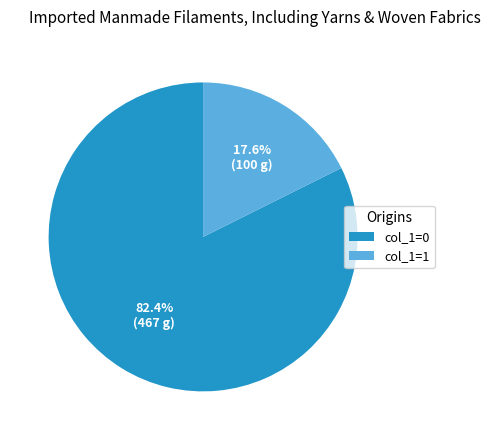

Combined, what portion of the pie is col_1=1 and col_1=0?

100.0%